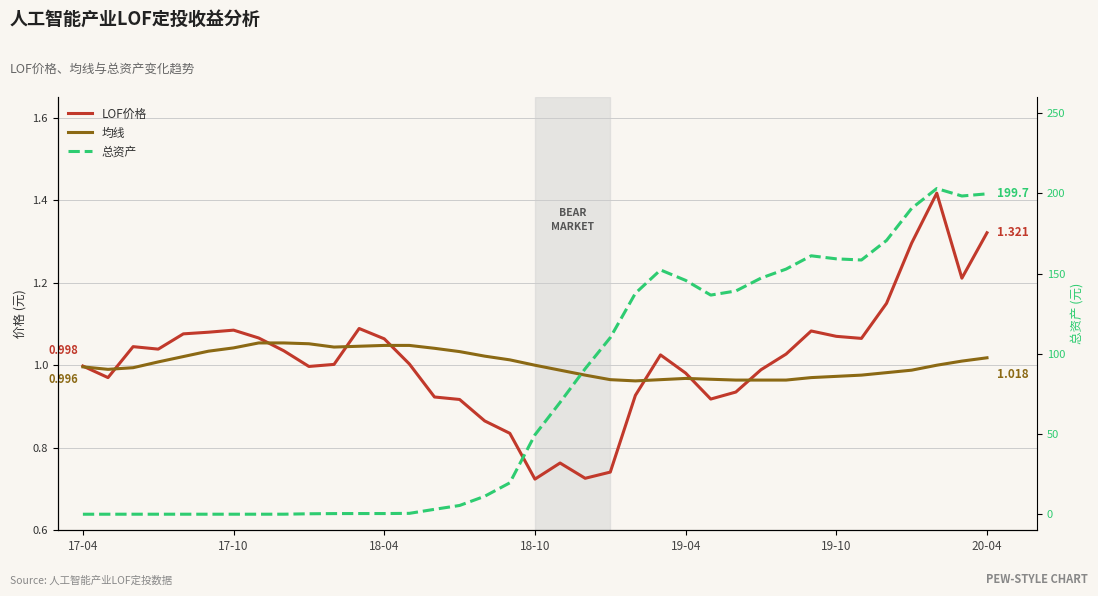

Which category has the highest value across all series?

34